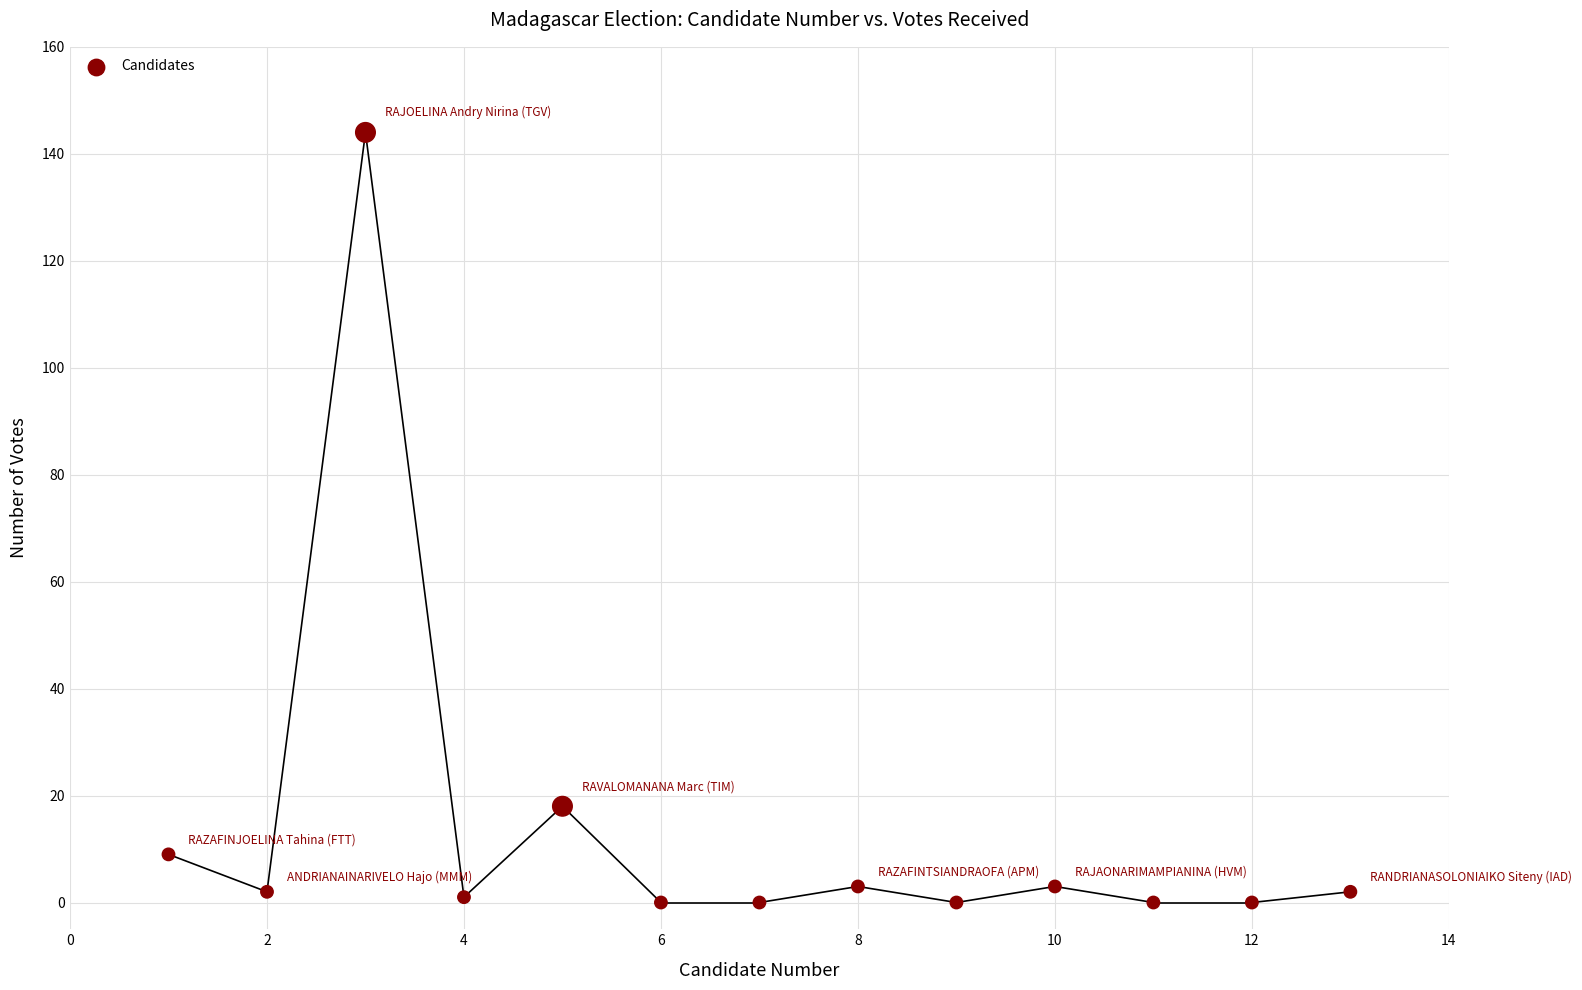

What is the range of Y values (max minus min)?

144